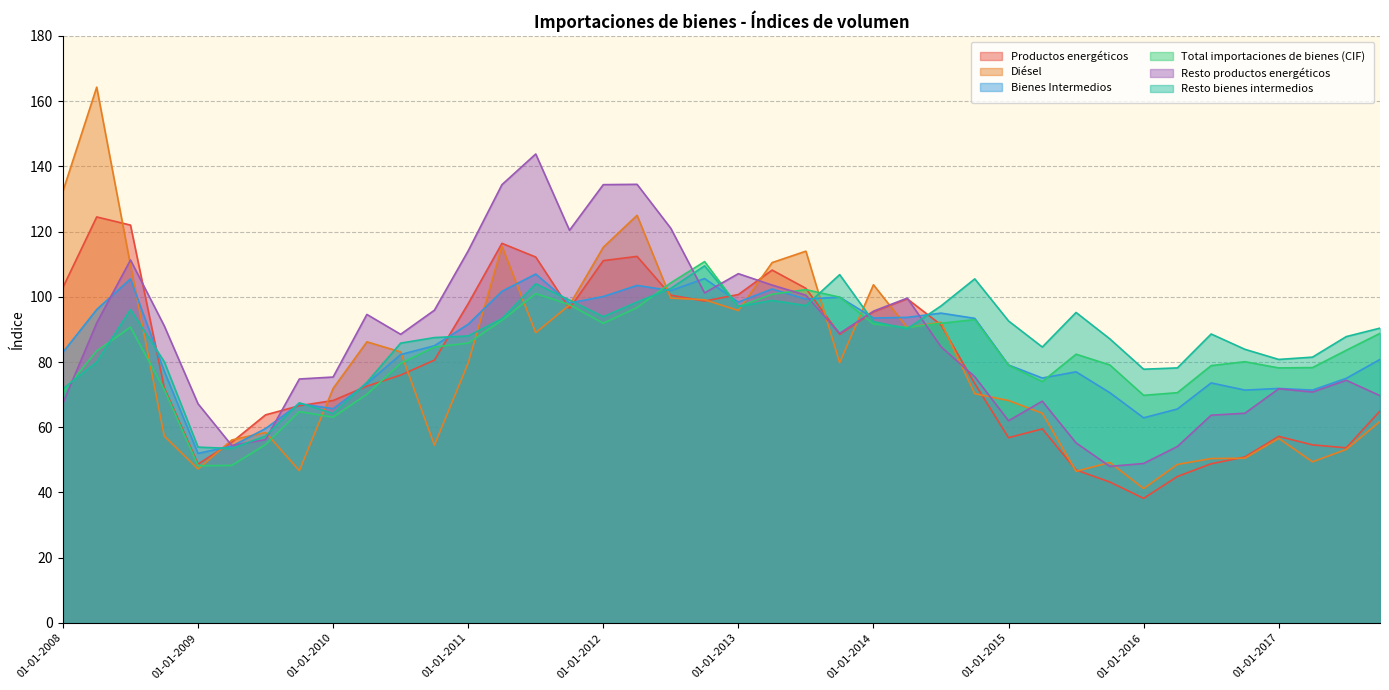

At how many categories does at least one series exceed 111?

11